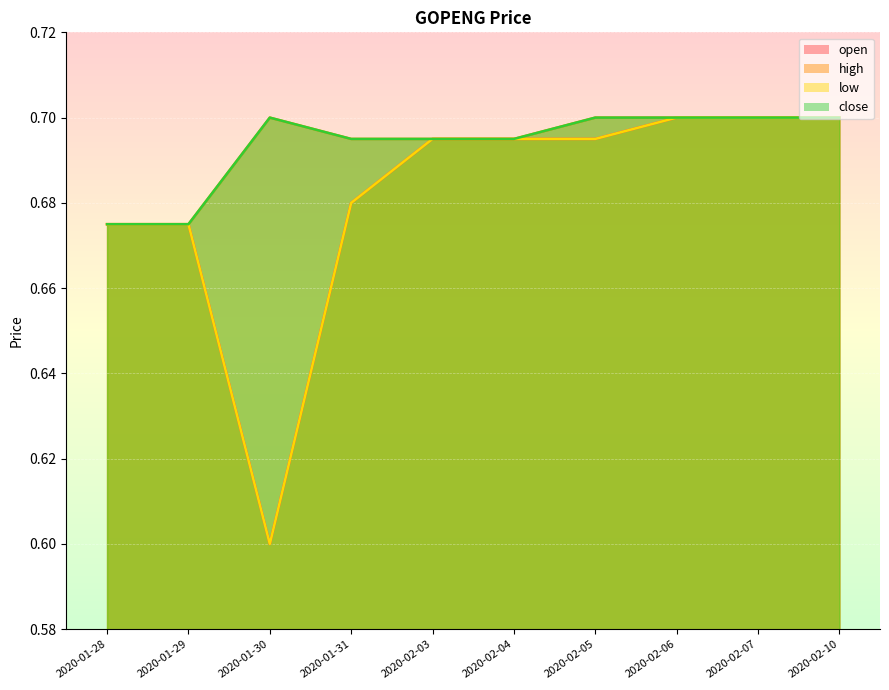

True or false: close and open intersect in this chart.

False